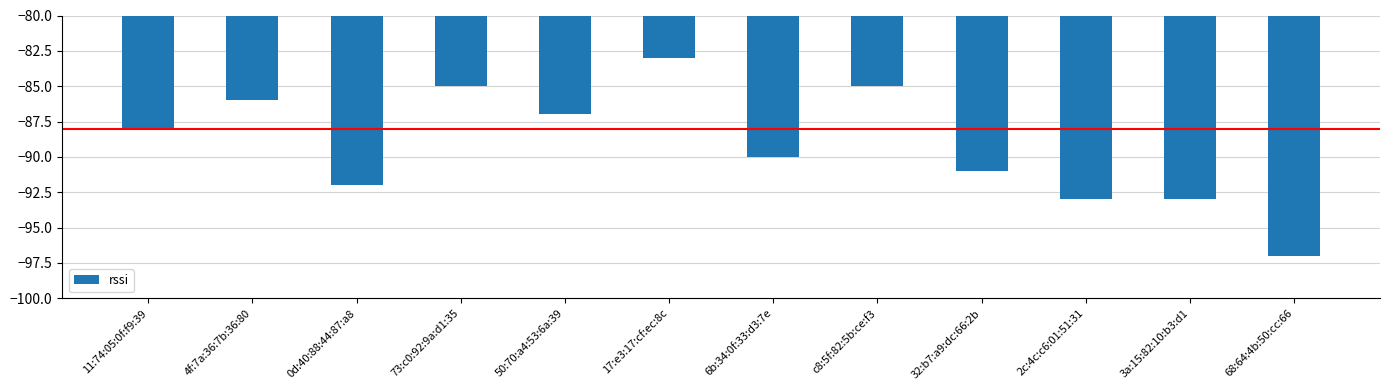

The chart shows a value of -137 at 11:74:05:0f:f9:39. True or false?

False